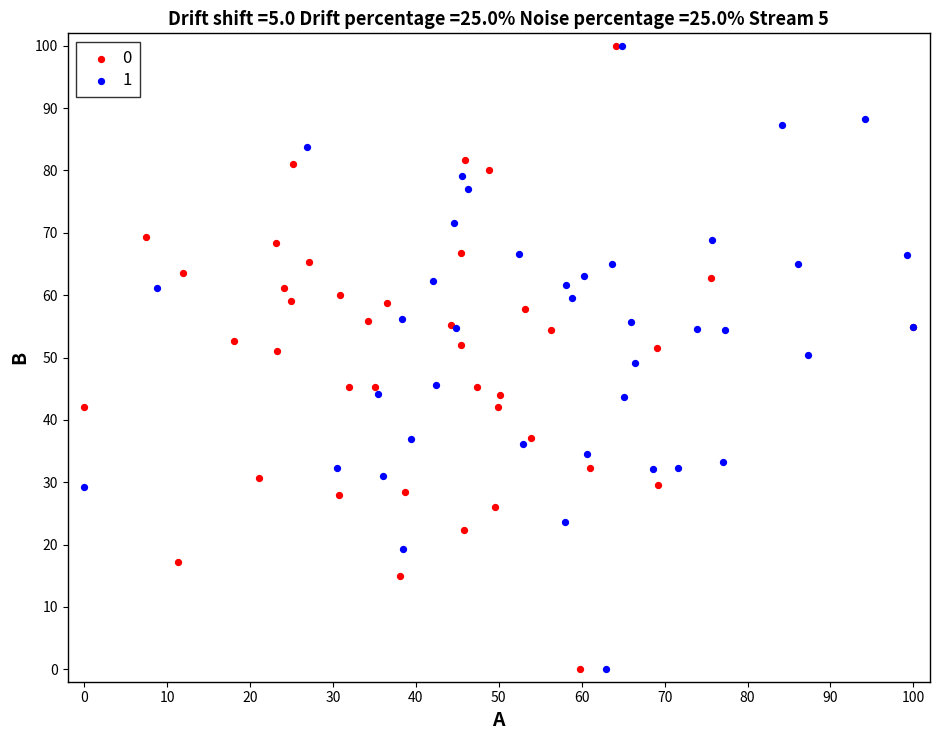

What are all the series names shown in the legend?

0, 1